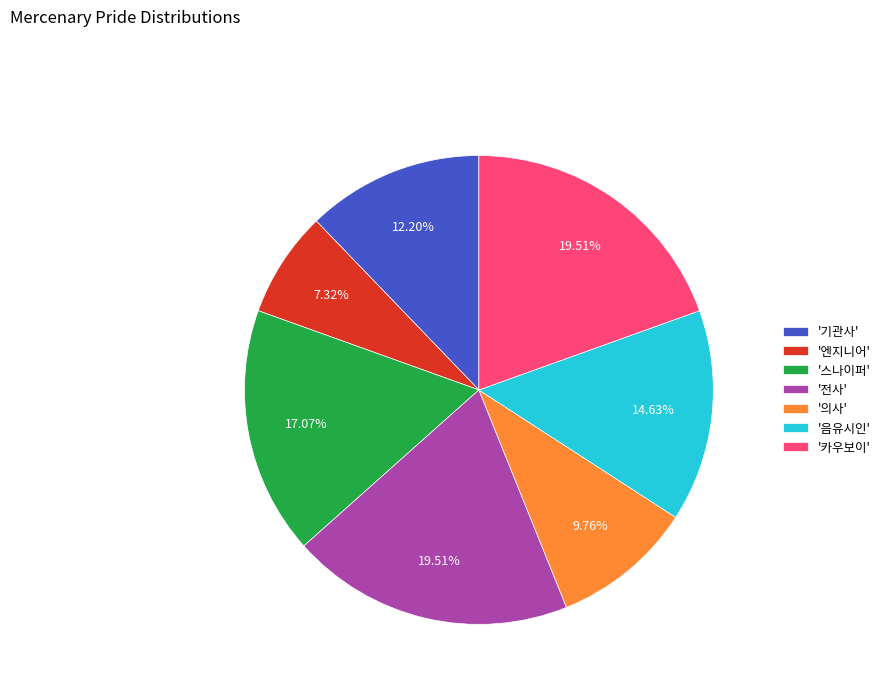

Between '의사' and '기관사', which is larger?

'기관사'